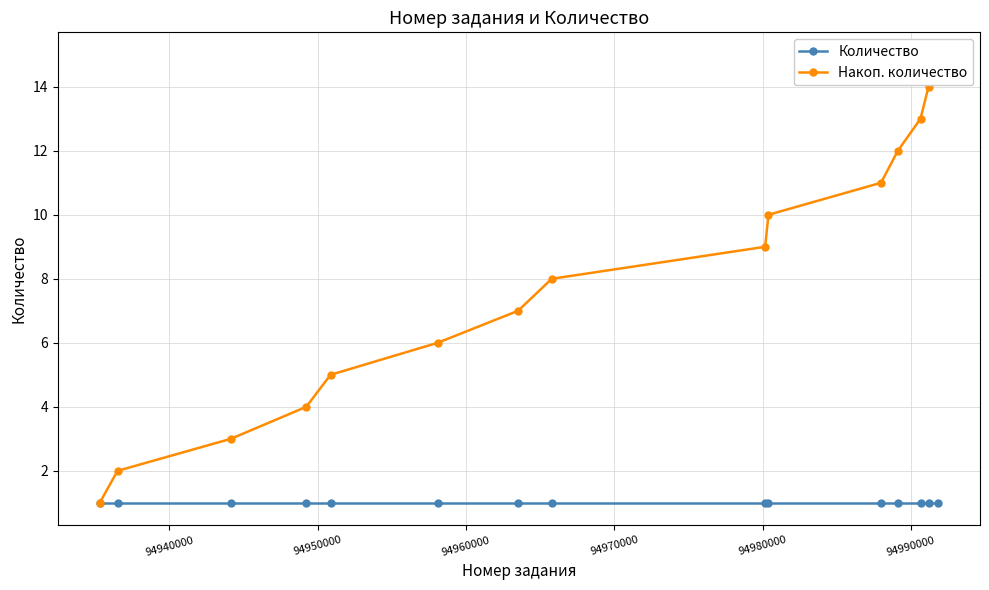

What is the sum of all Накоп. количество values?

120